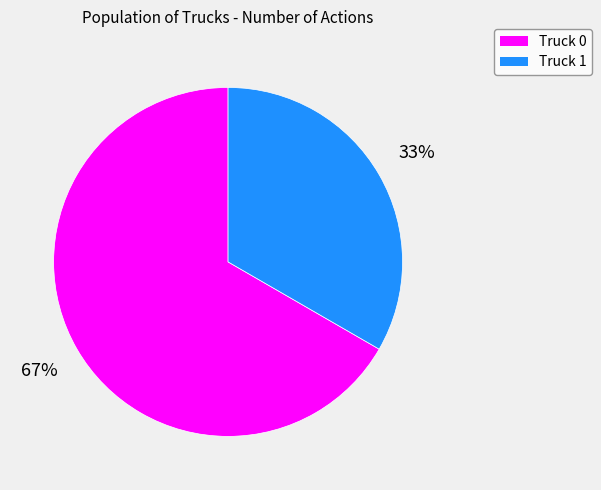

The Truck 1 slice represents 33% of the pie. True or false?

True